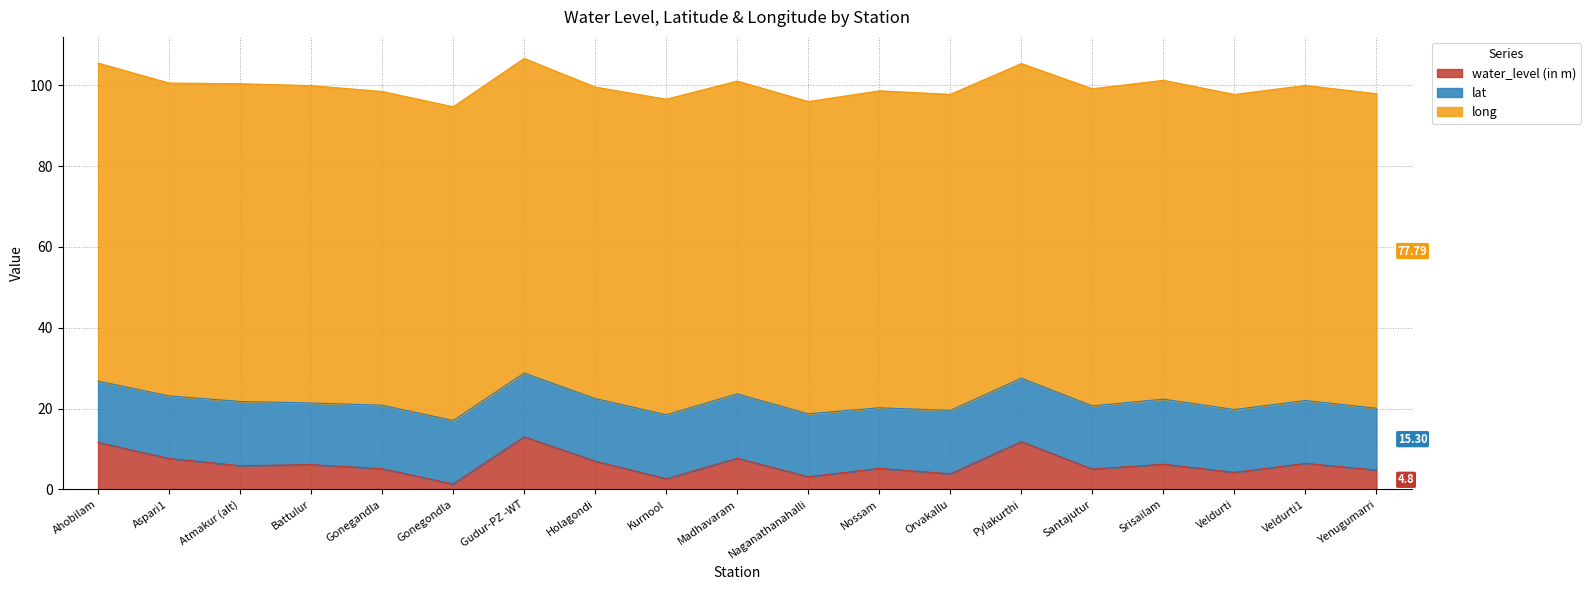

True or false: water_level (in m) and lat cross at least once.

False